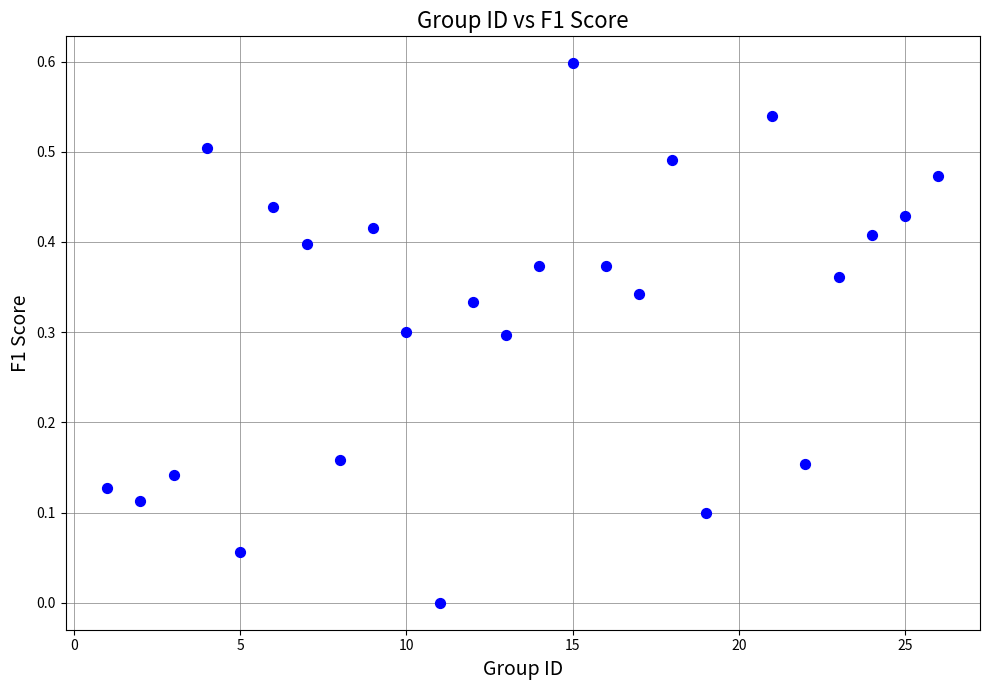

What is the range of Y values (max minus min)?

0.6